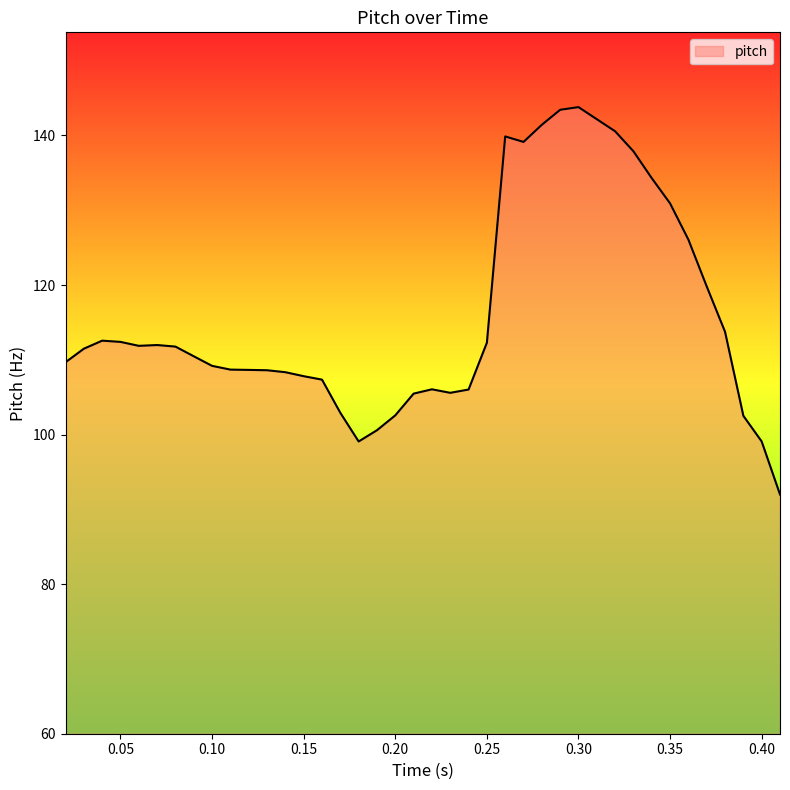

What is the difference between the maximum and minimum values?

51.8